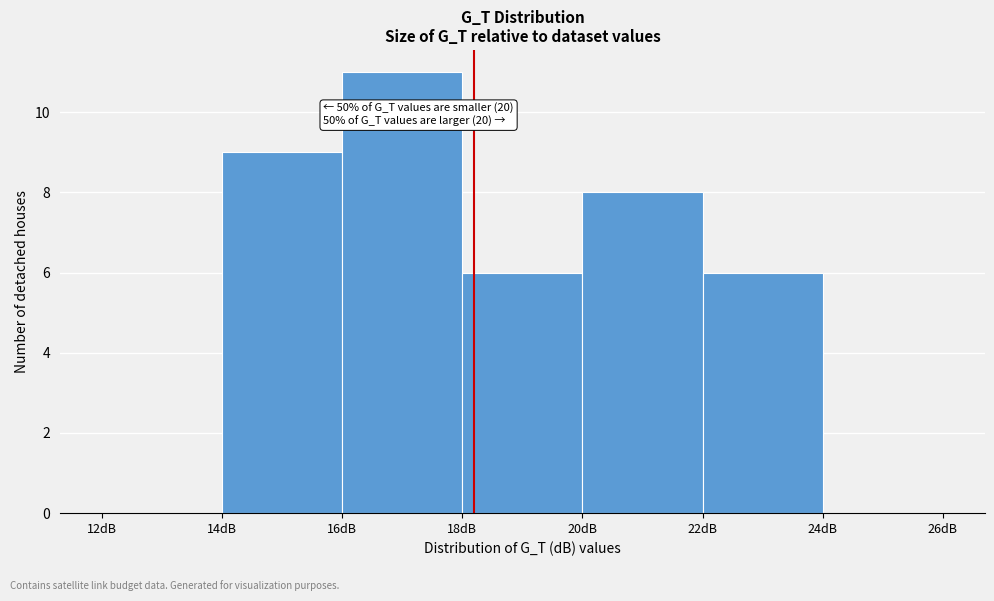

Over which range of the x-axis is the bar tallest?

16 to 18